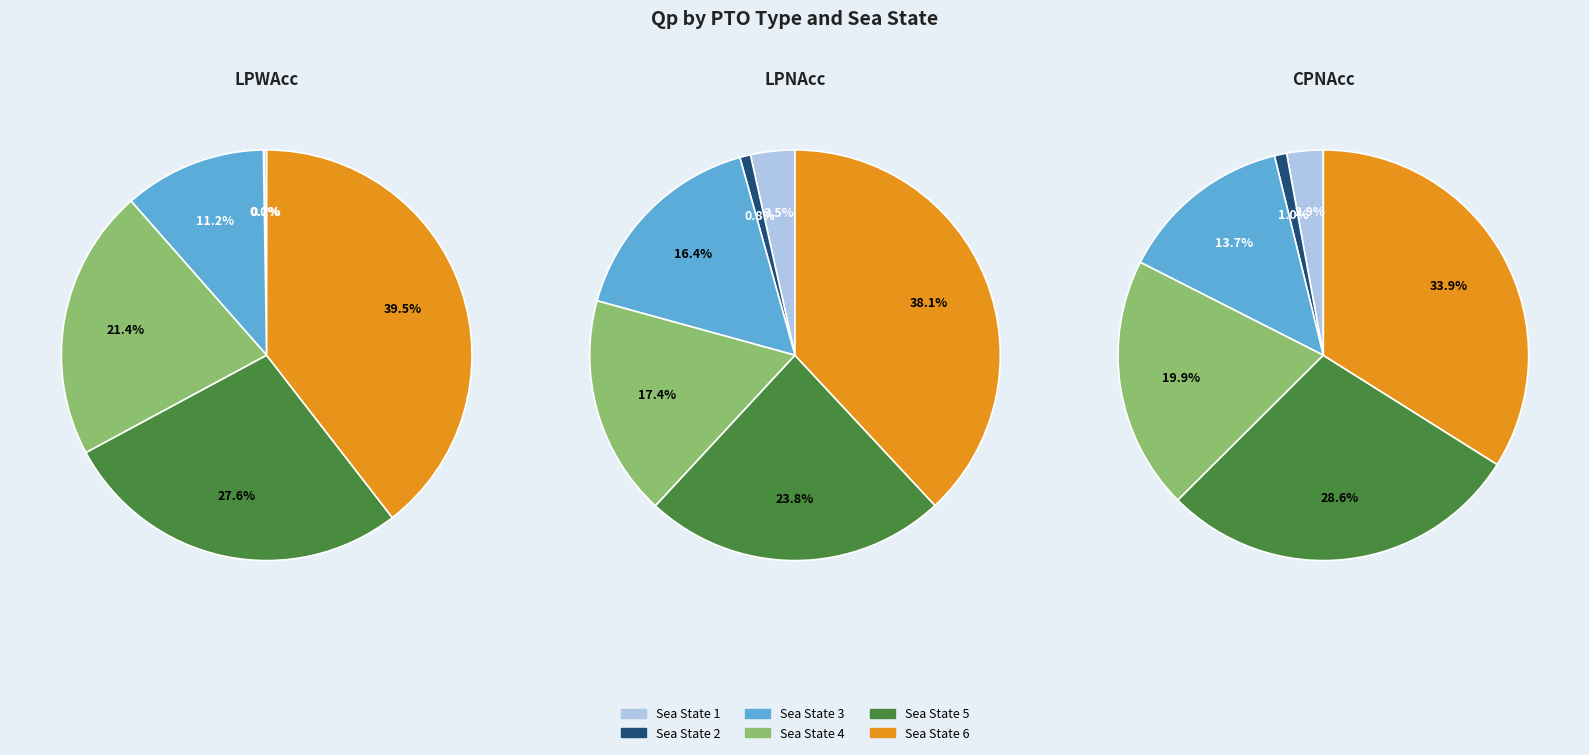

True or false: Sea State 5 accounts for 10% of the total.

False